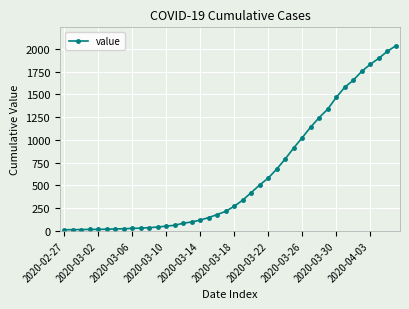

Is this an area chart (filled region under the line)?

No